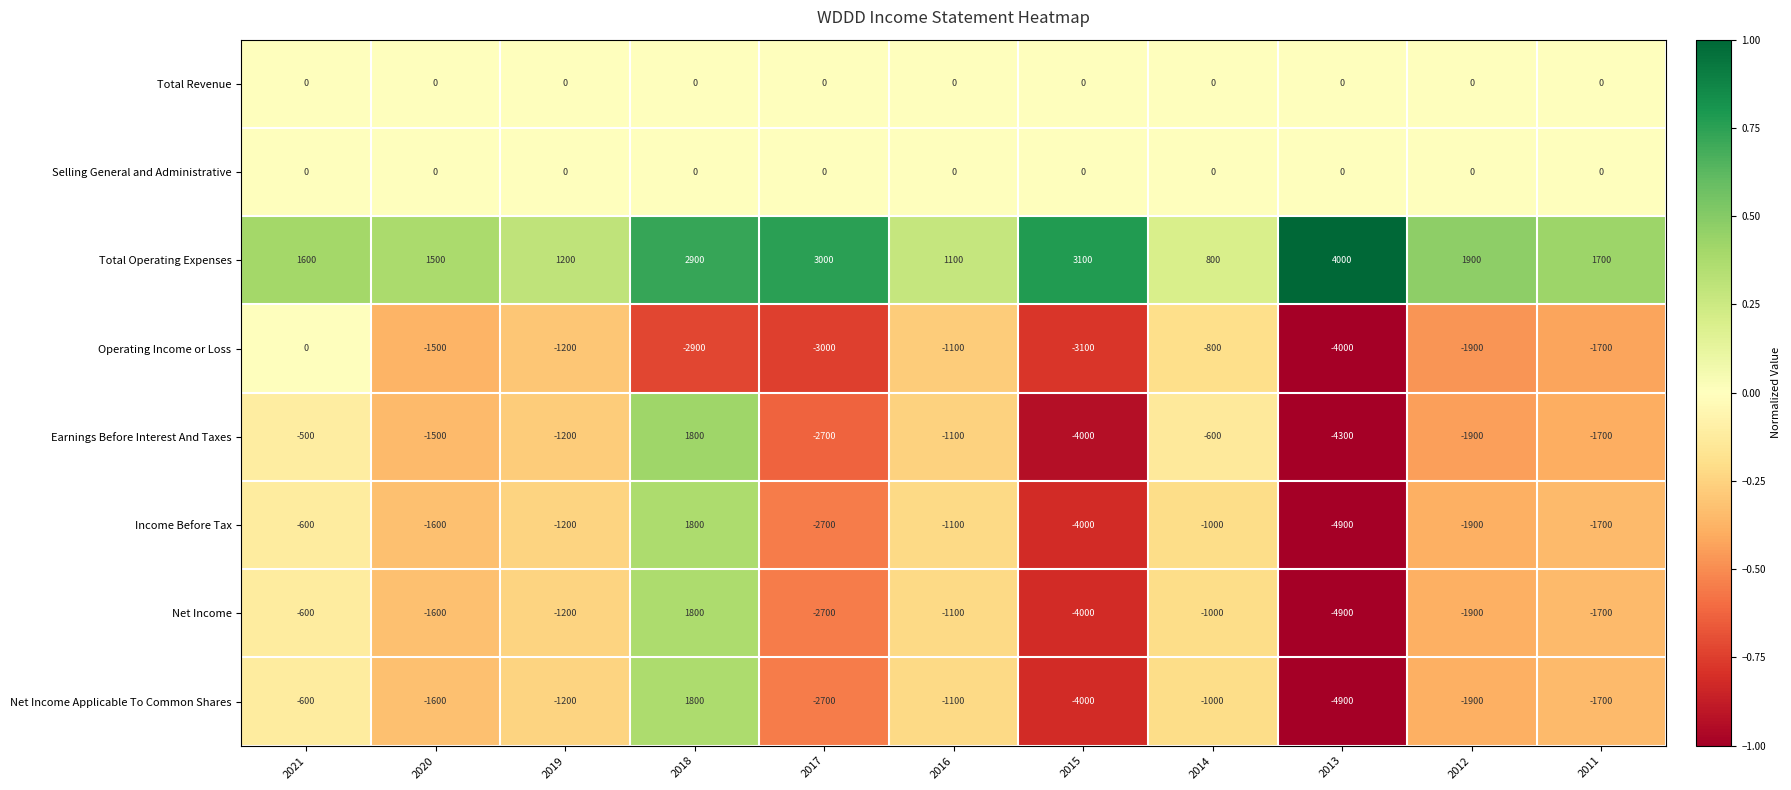

What is the difference between the highest and lowest values at 2012?

3800